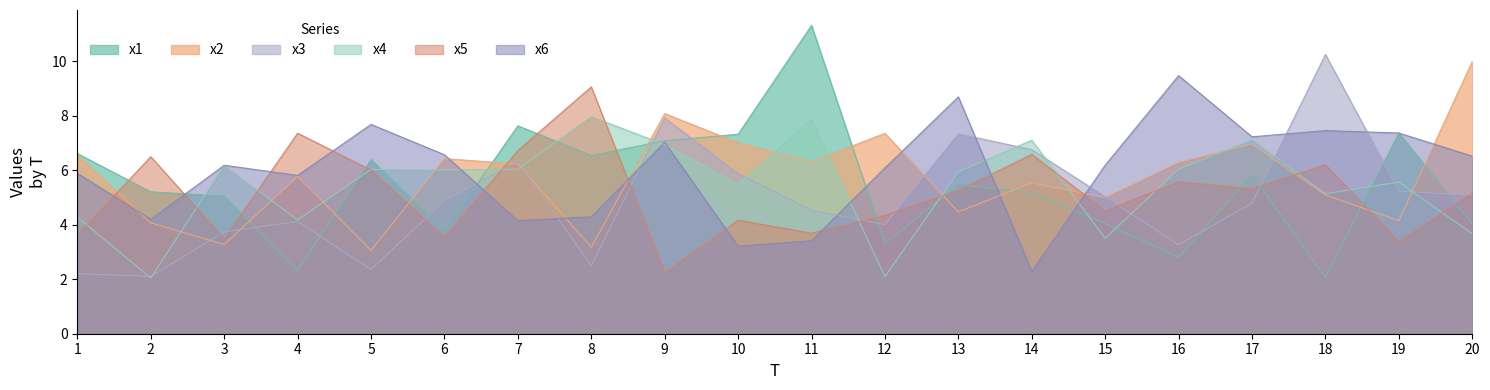

Reading right to left, list all the values displayed in this chart.

x1: 4.0	7.4	2.1	5.8	2.8	4.1	5.2	5.5	3.3	11.3	7.3	7.1	6.5	7.6	3.8	6.4	2.3	5.1	5.2	6.6
x2: 10.0	4.2	5.1	7.0	6.3	5.0	5.5	4.5	7.4	6.3	7.0	8.1	3.2	6.2	6.4	3.1	5.8	3.3	4.1	6.6
x3: 5.1	5.2	10.3	4.8	3.3	5.0	6.8	7.3	4.0	4.5	5.9	7.9	2.5	6.3	4.9	2.4	4.1	3.7	2.1	2.2
x4: 3.7	5.6	5.1	7.1	6.0	3.5	7.1	5.9	2.1	7.9	5.5	6.9	8.0	6.0	6.0	6.0	4.2	6.2	2.0	4.3
x5: 5.2	3.4	6.2	5.3	5.6	4.5	6.6	5.3	4.3	3.7	4.2	2.2	9.1	6.7	3.5	6.0	7.4	3.5	6.5	3.6
x6: 6.5	7.4	7.5	7.2	9.5	6.2	2.3	8.7	6.1	3.4	3.2	7.0	4.3	4.1	6.6	7.7	5.8	6.2	4.2	5.9